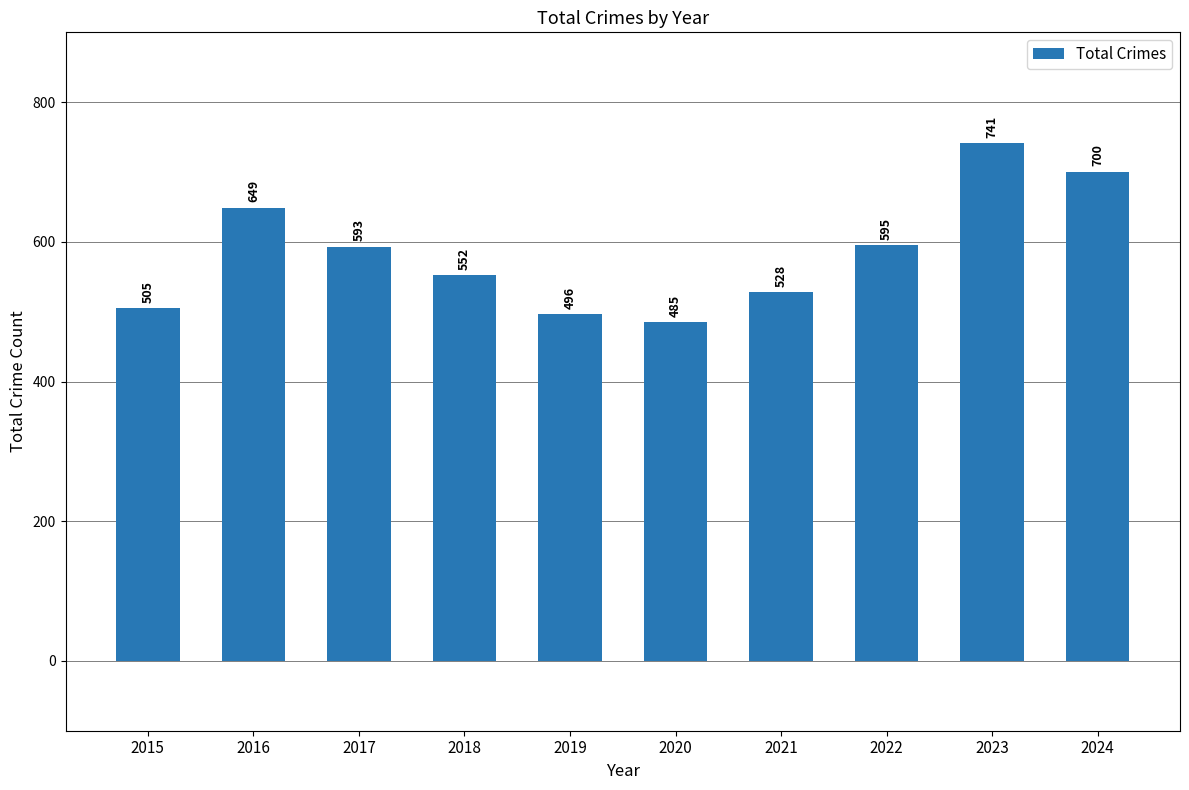

At which label does the data first exceed 593?

2016